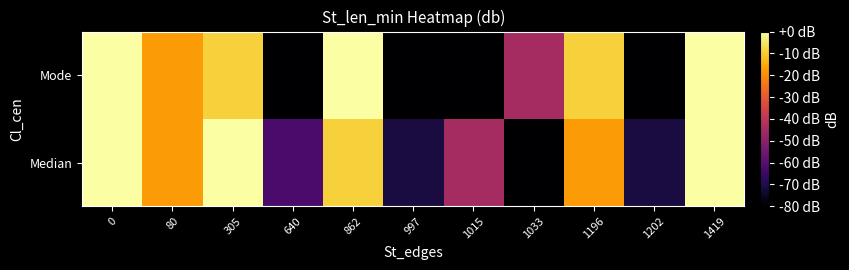

Reading left to right, extract all data points from this chart.

row_0: 0=0.0	80=-17.8	305=0.0	640=-62.2	862=-8.9	997=-71.1	1015=-44.4	1033=-80.0	1196=-17.8	1202=-71.1	1419=0.0
row_1: 0=0.0	80=-17.8	305=-8.9	640=-80.0	862=0.0	997=-80.0	1015=-80.0	1033=-44.4	1196=-8.9	1202=-80.0	1419=0.0